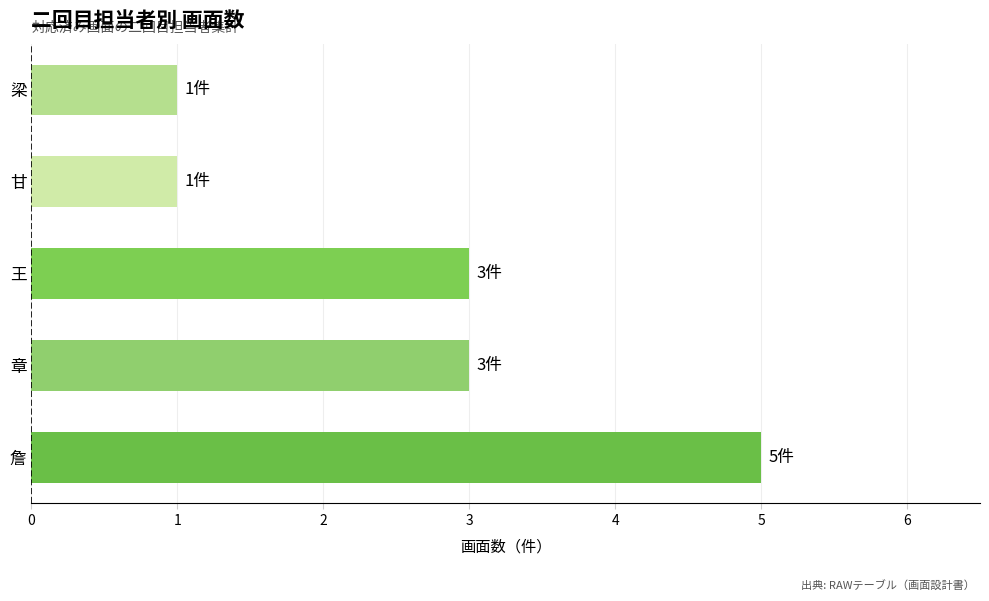

What is the greatest value displayed?

5